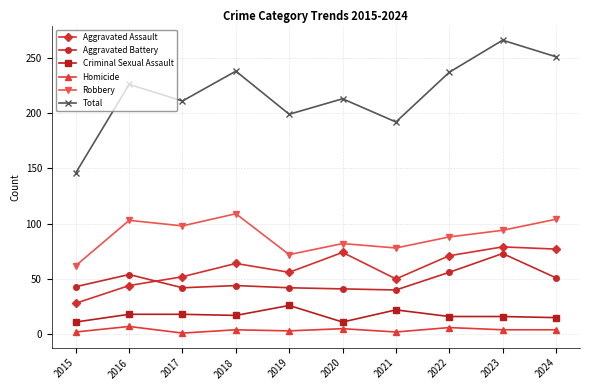

Is it true that Homicide equals 4 at 2018?

True